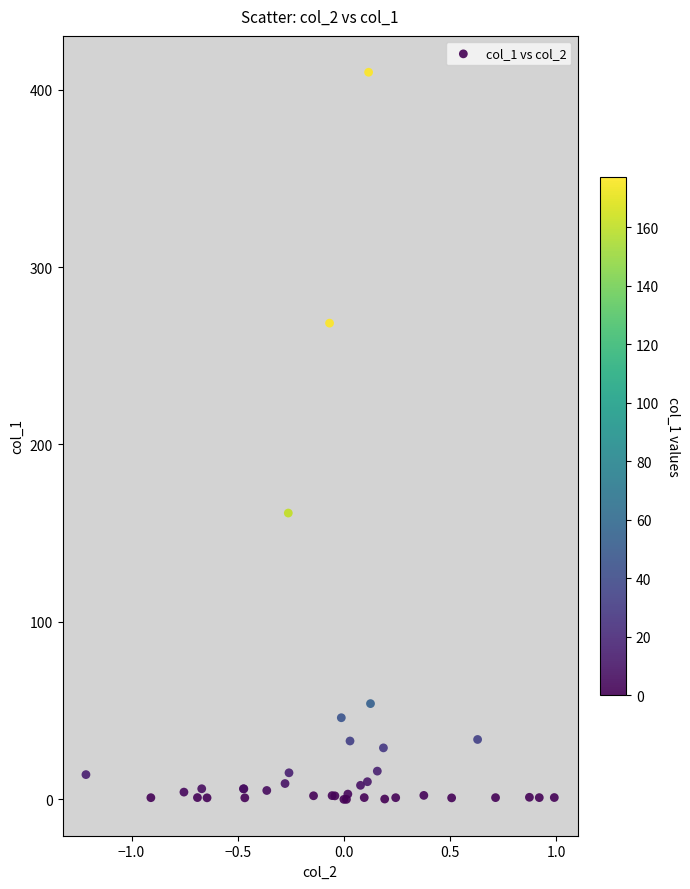

What Y value in the scatter plot is closest to 204?

161.4